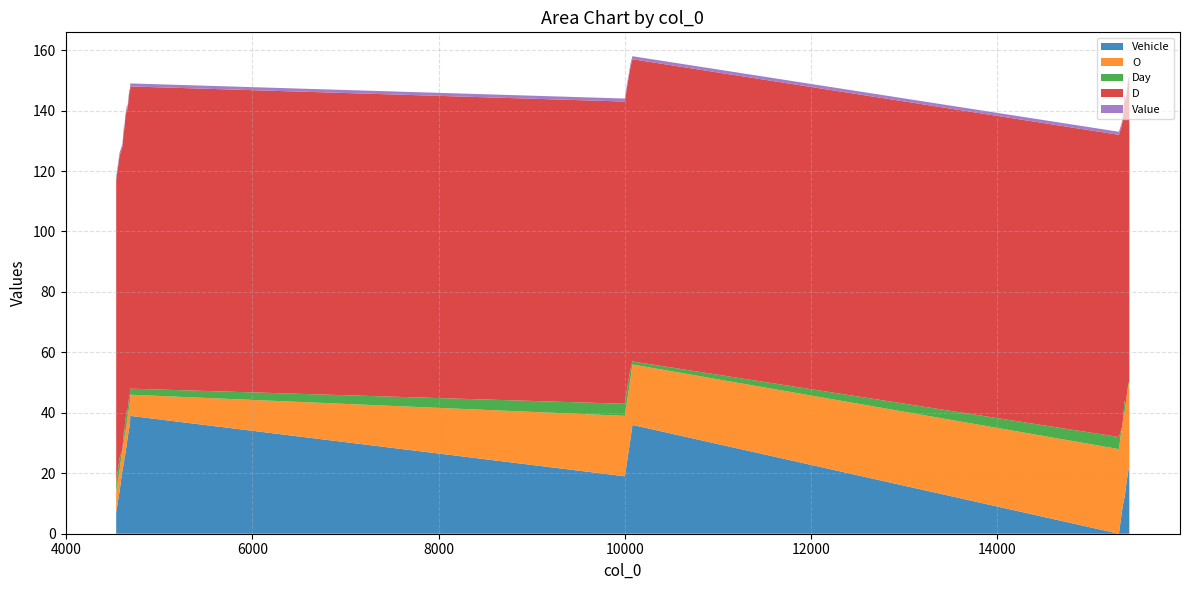

Reading left to right, list all the values displayed in this chart.

Vehicle: 7	14	21	24	25	26	30	31	32	35	37	39	19	25	32	34	36	0	7	10	12	15	17	21	22	23
O: 7	7	7	7	7	7	7	7	7	7	7	7	20	20	20	20	20	28	28	28	28	28	28	28	28	28
Day: 3	4	0	4	1	4	4	2	2	4	2	2	4	4	3	2	1	4	0	0	4	0	0	1	0	0
D: 100	100	100	100	100	100	100	100	100	100	100	100	100	100	100	100	100	100	100	100	100	100	100	100	100	100
Value: 1	1	1	1	1	1	1	1	1	1	1	1	1	1	1	1	1	1	1	1	1	1	1	1	1	1